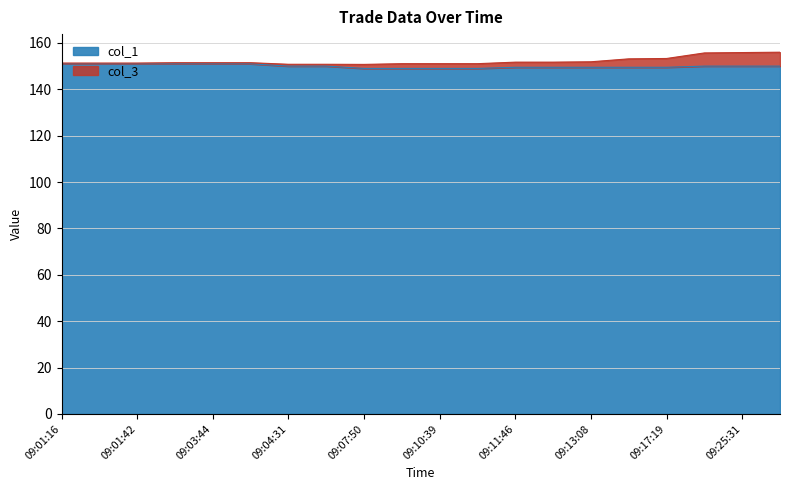

Approximately how many times larger is the value at 09:29:37 compared to 09:04:31?

1.0